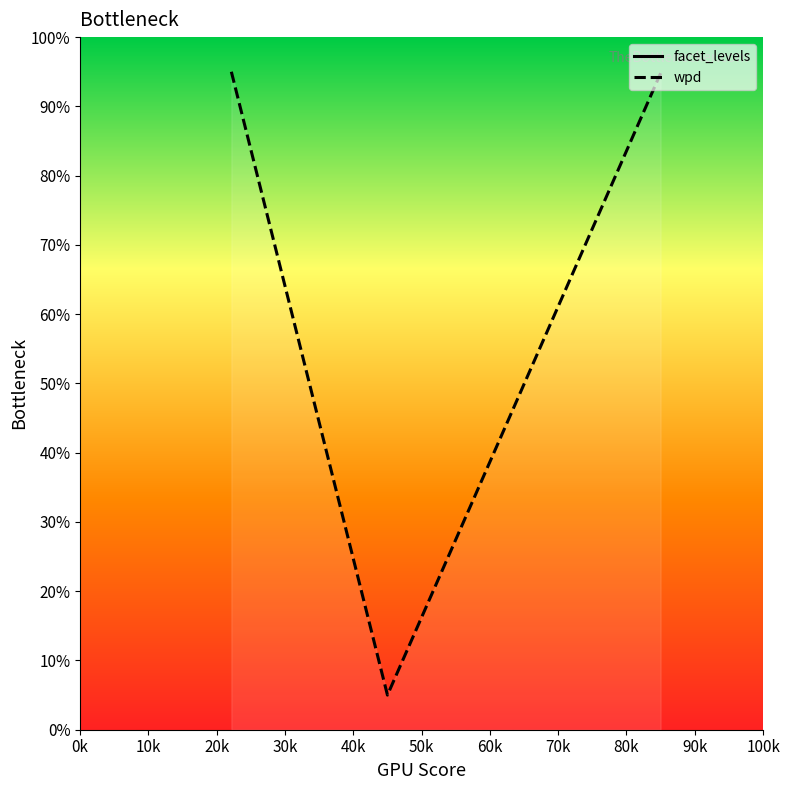

Which series has the largest total across all categories?

wpd